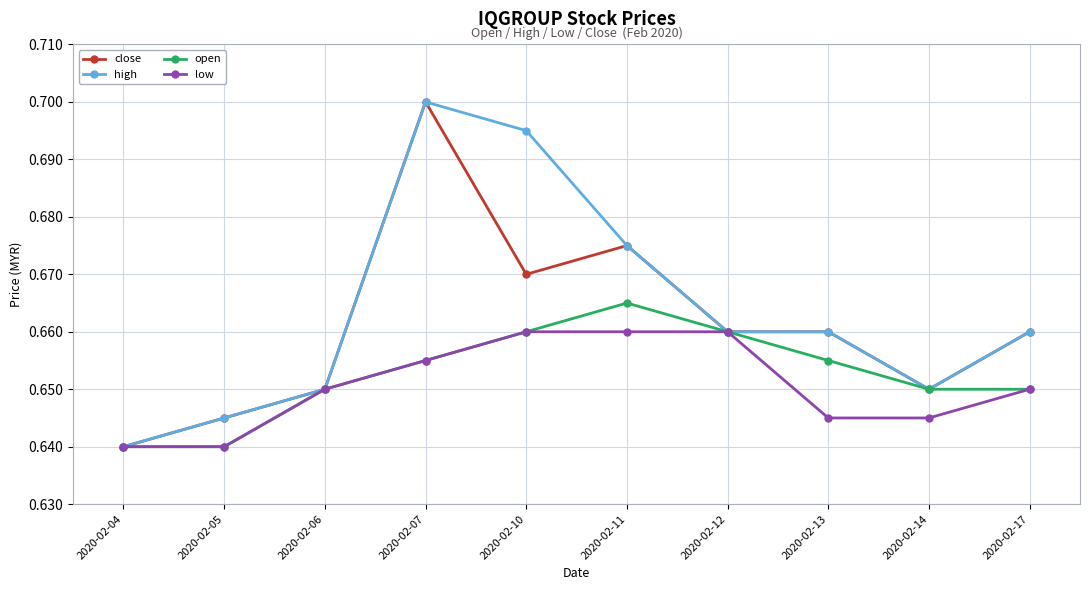

What is the sum of all low values?

6.5